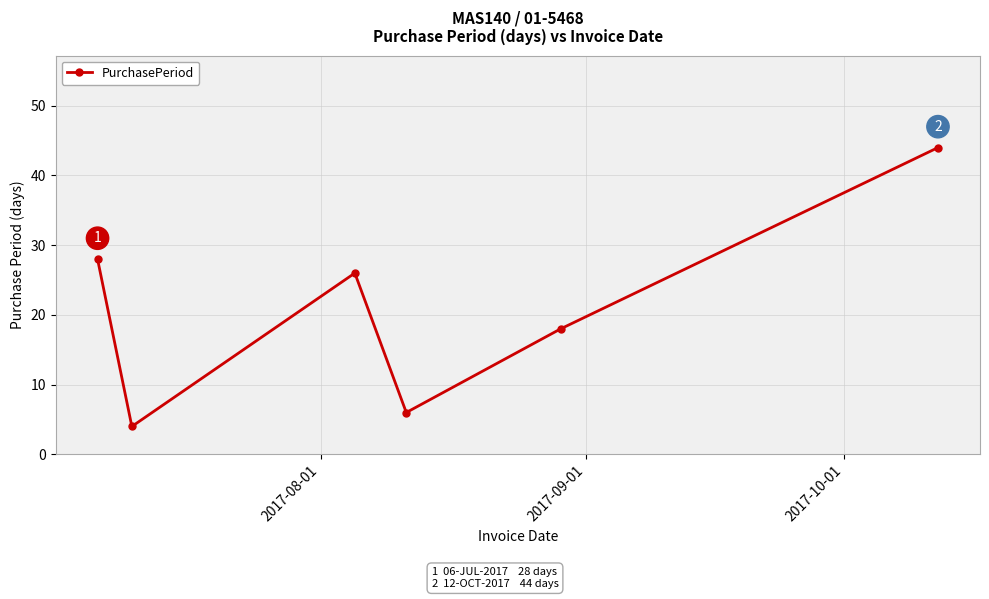

How many interior local peaks (higher than both neighbors) does the data have?

1